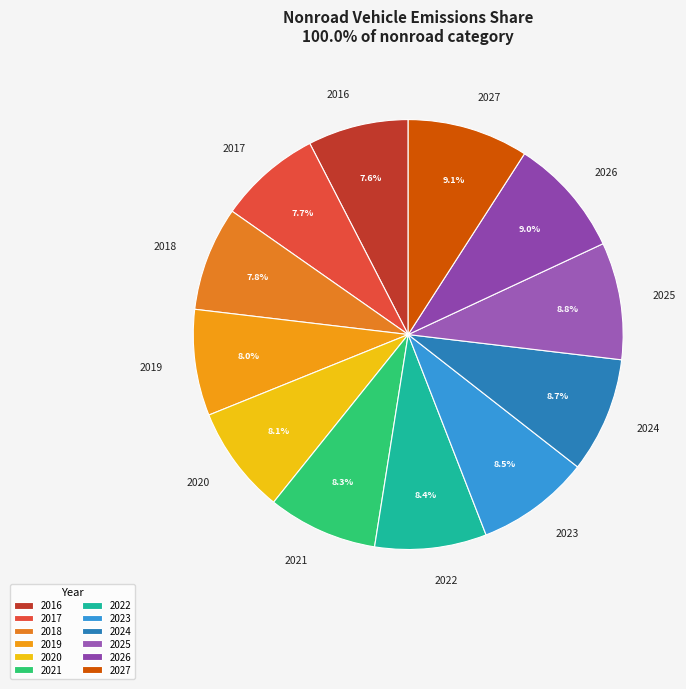

Count the number of slices in the pie.

12